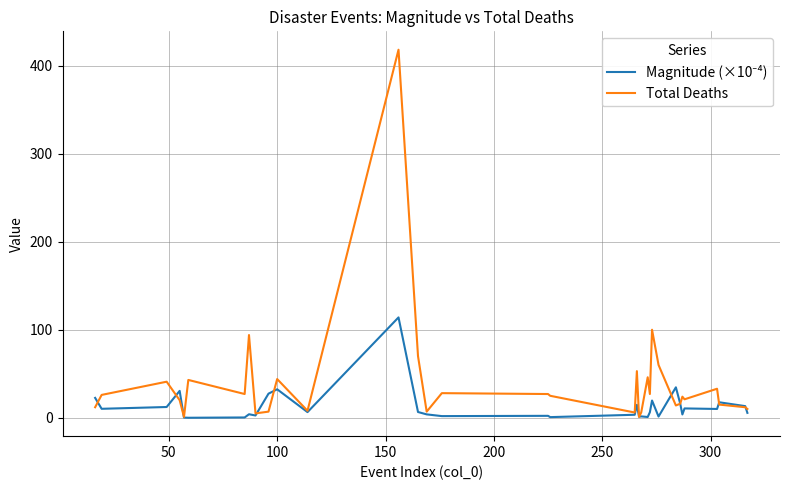

Count the number of data series in this chart.

2